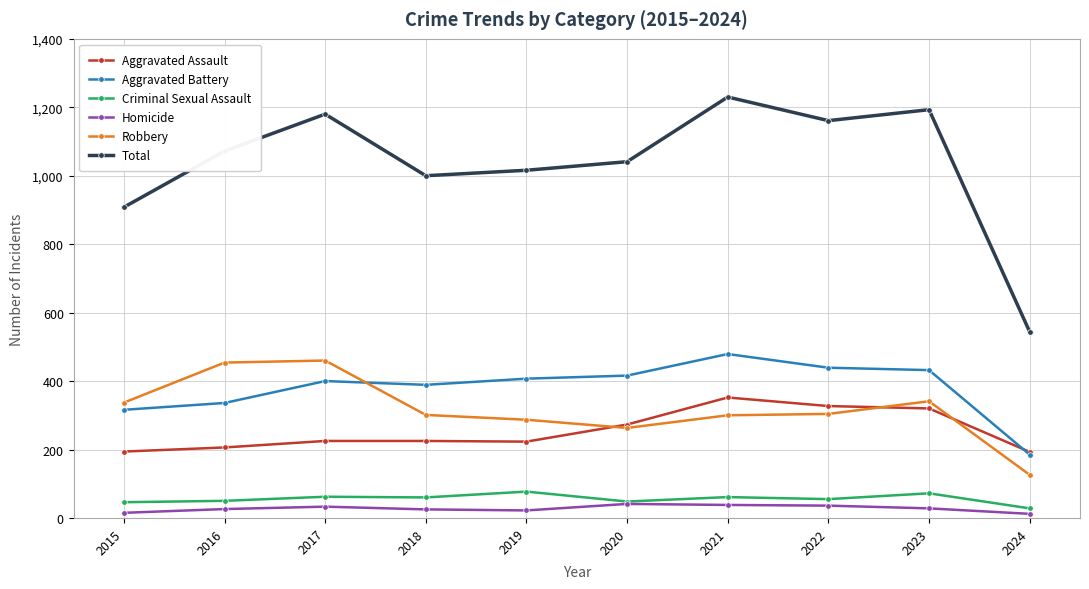

The Criminal Sexual Assault series shows 28 at 2024. True or false?

True